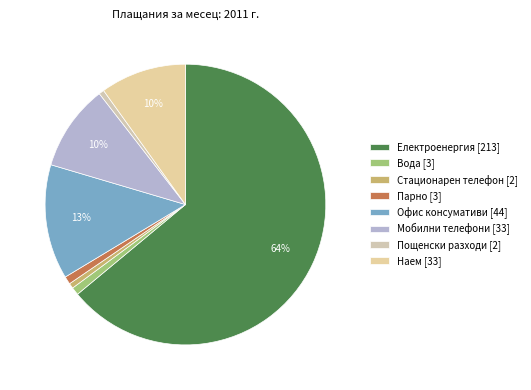

True or false: Офис консумативи accounts for 2% of the total.

False